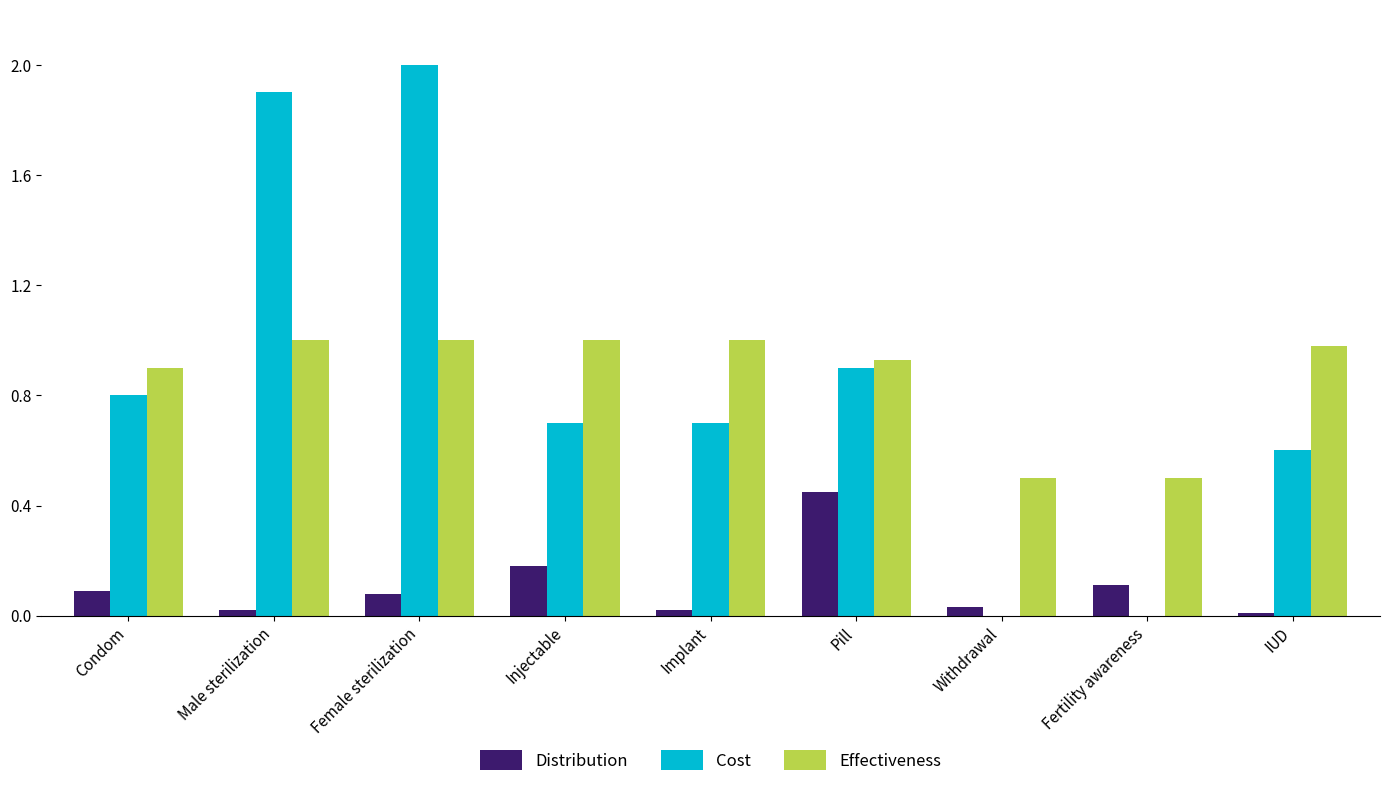

At which category is the sum across all series the highest?

Female sterilization